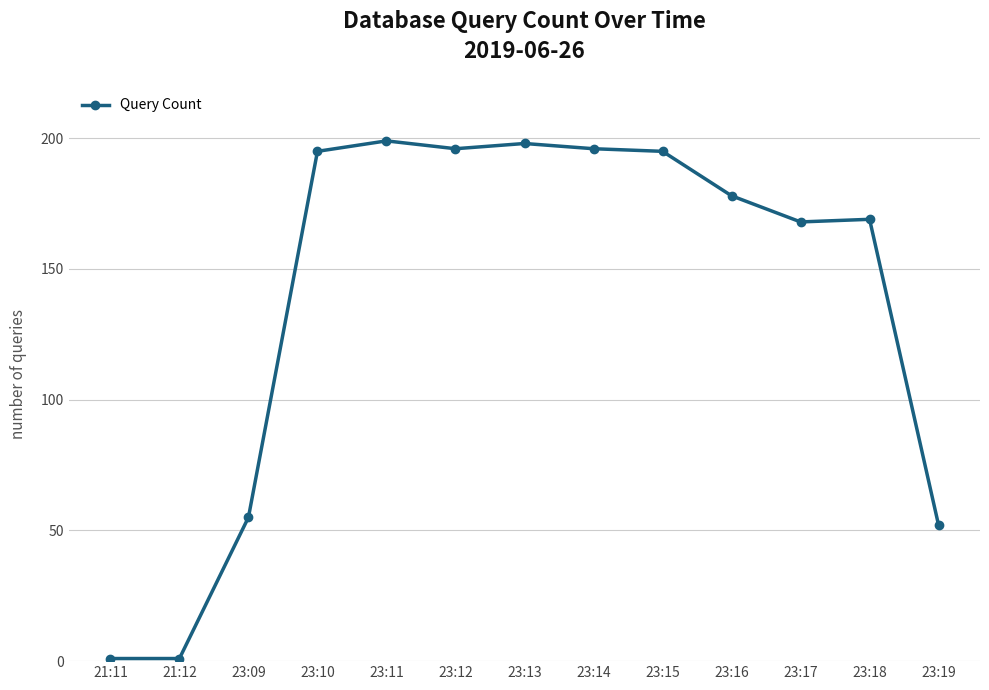

What is the greatest value displayed?

199